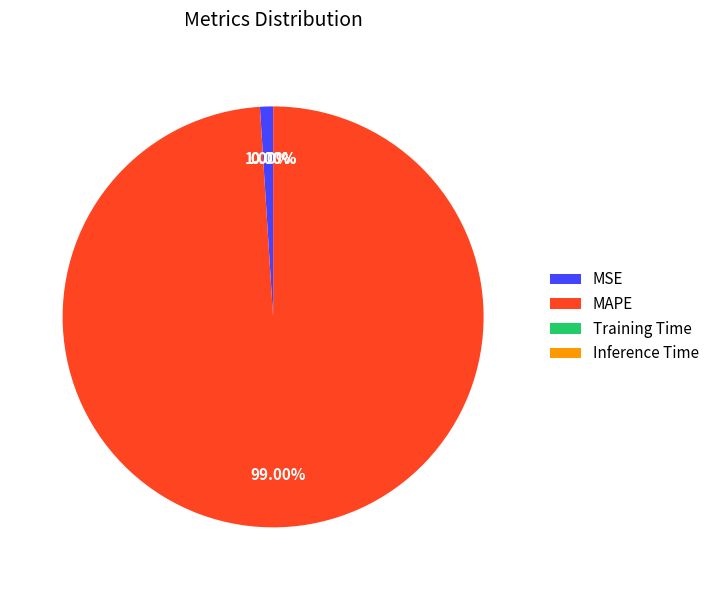

What portion of the pie excludes MSE?

99.0%